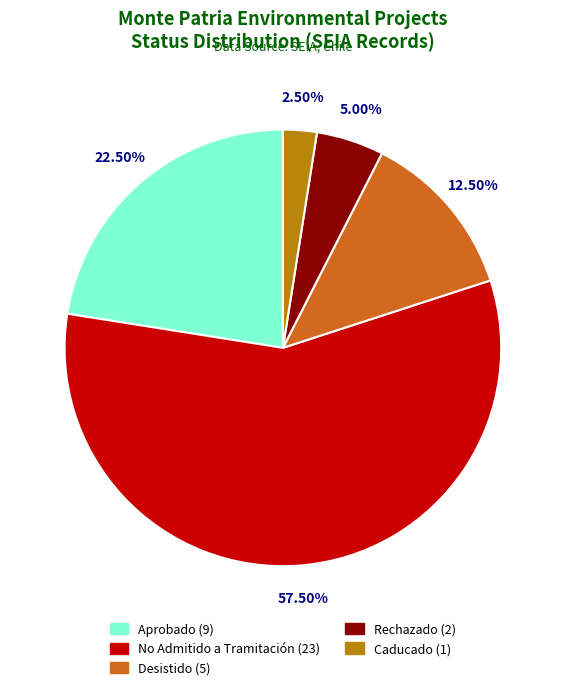

How many segments does this pie chart have?

5